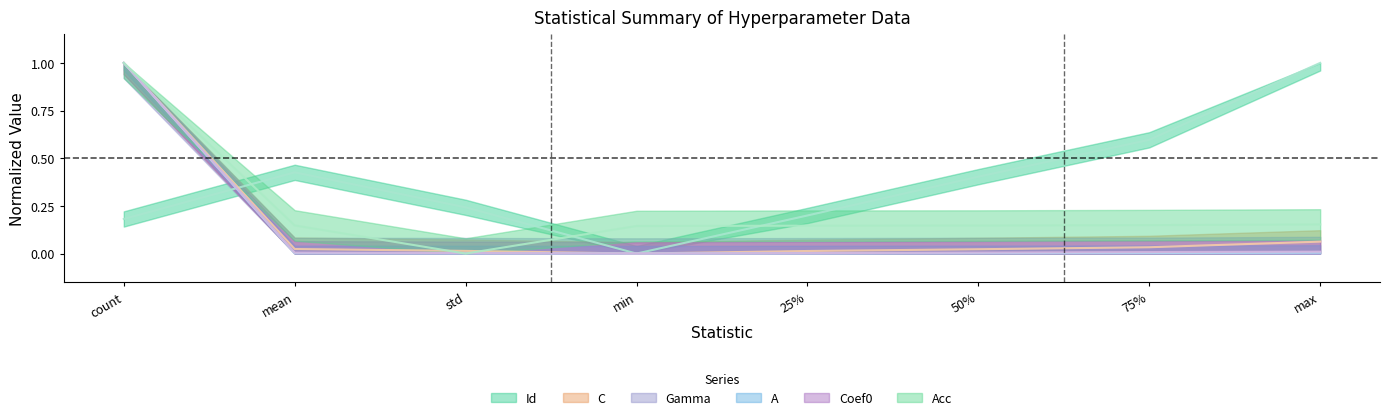

Where is the first local minimum for Id?

min